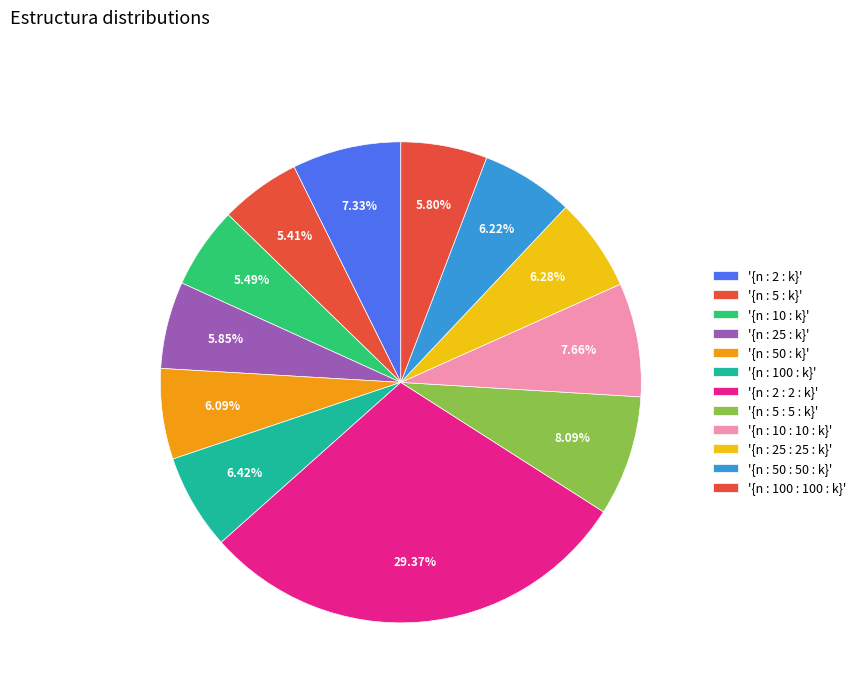

How many segments does this pie chart have?

12